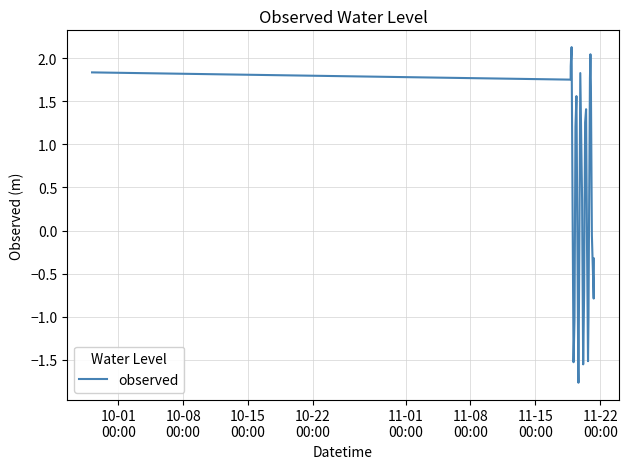

What is the smallest value displayed?

-1.8